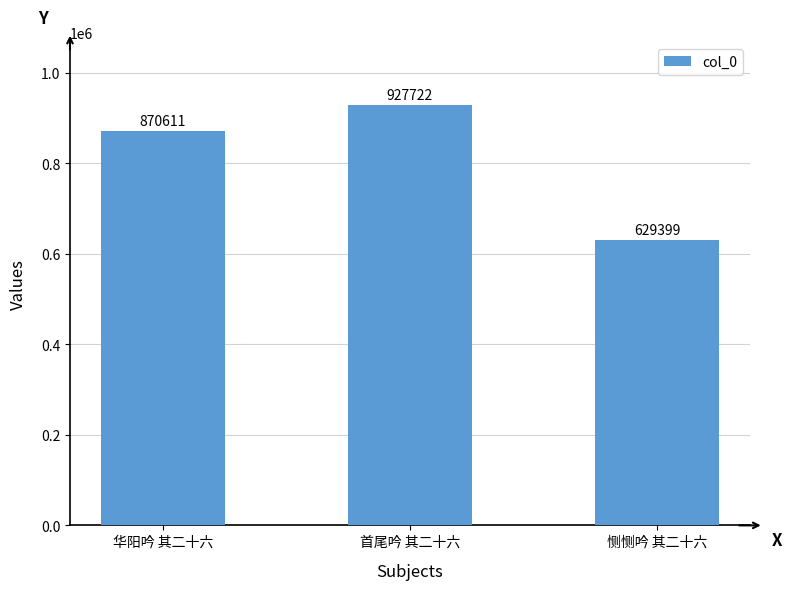

What is the sum of the values at 华阳吟 其二十六 and 恻恻吟 其二十六?

1500010